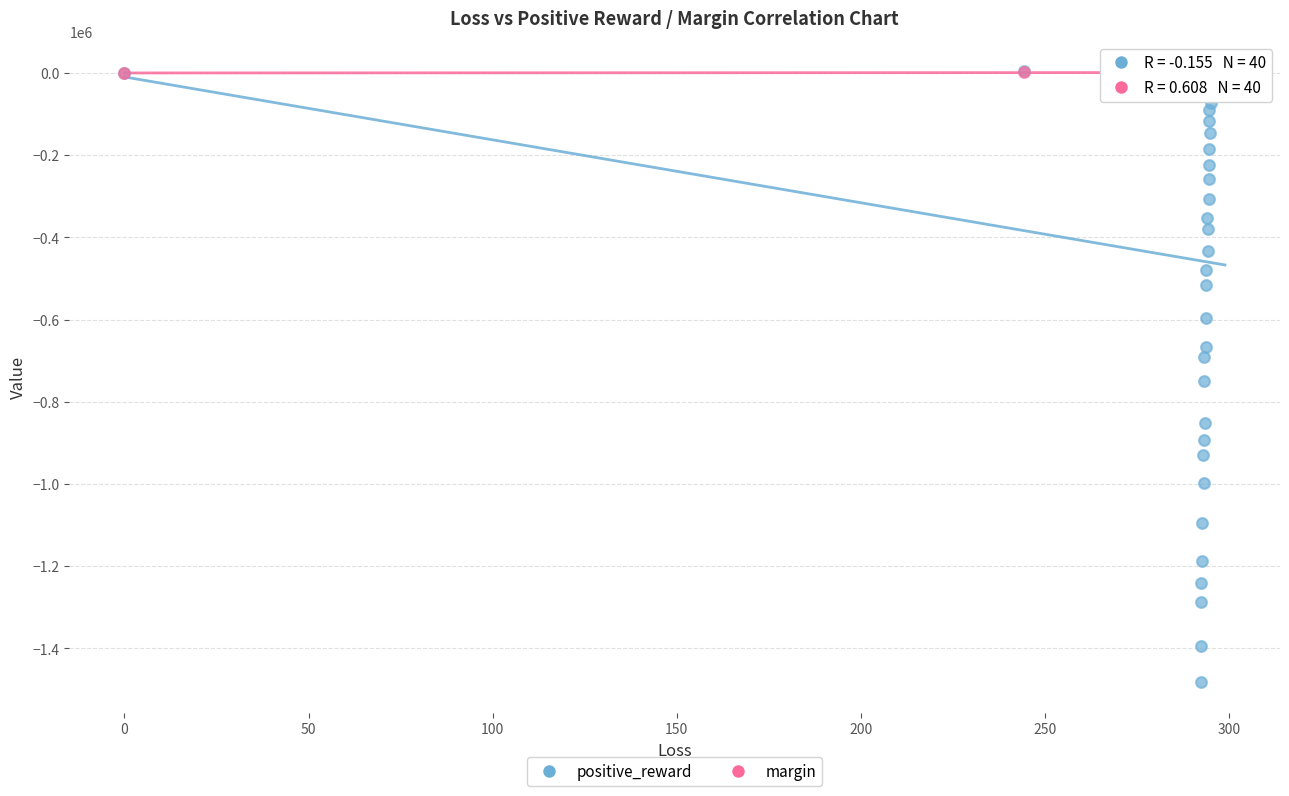

Which series has the largest Y range (max minus min)?

positive_reward